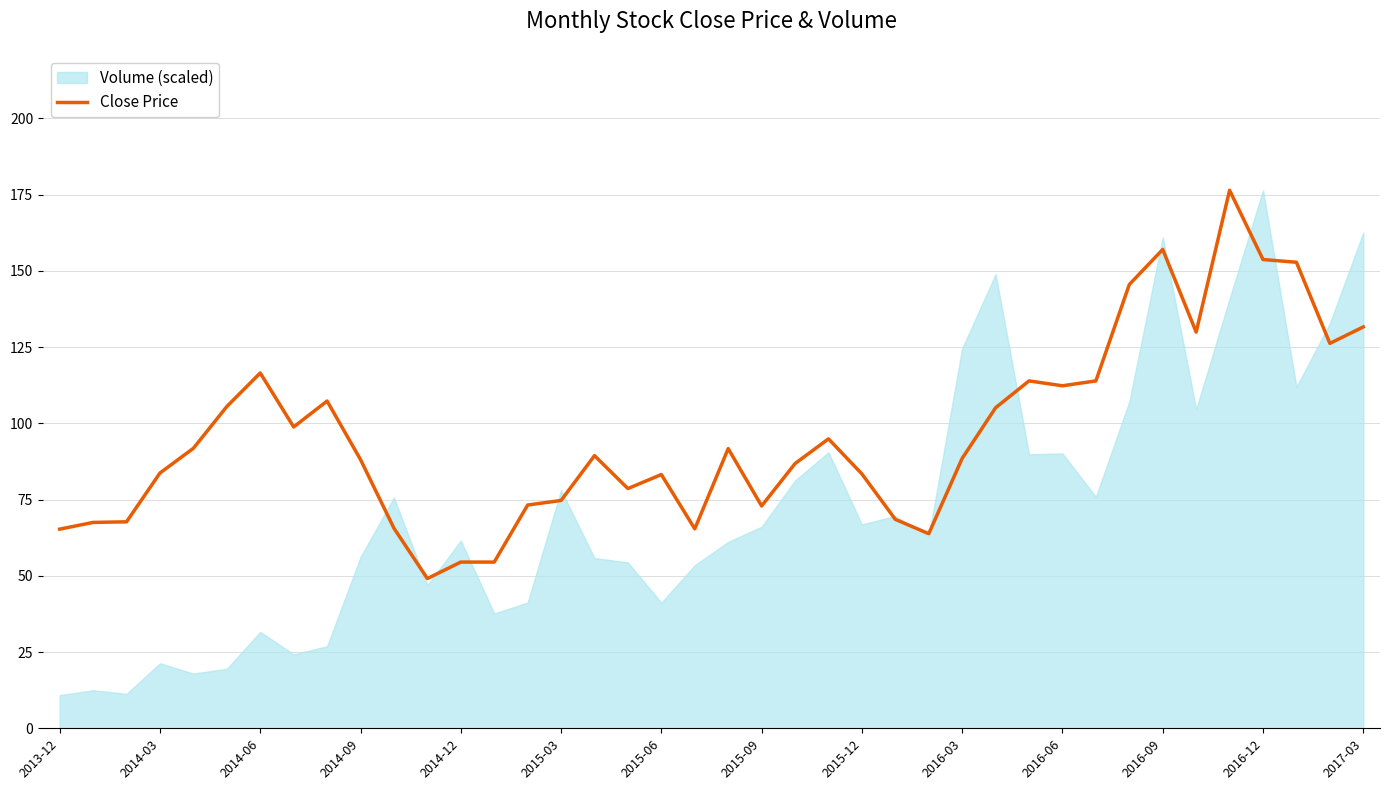

What is the value of the 15th point from the left?

73.2